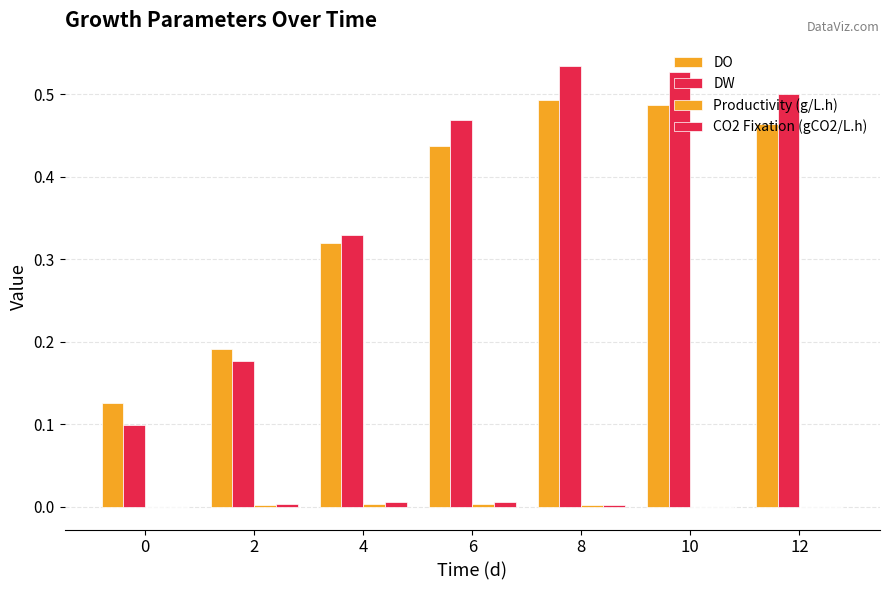

Reading right to left, list all the values displayed in this chart.

DO: 12=0.5	10=0.5	8=0.5	6=0.4	4=0.3	2=0.2	0=0.1
DW: 12=0.5	10=0.5	8=0.5	6=0.5	4=0.3	2=0.2	0=0.1
Productivity (g/L.h): 12=-0.0	10=-0.0	8=0.0	6=0.0	4=0.0	2=0.0	0=0.0
CO2 Fixation (gCO2/L.h): 12=-0.0	10=-0.0	8=0.0	6=0.0	4=0.0	2=0.0	0=0.0